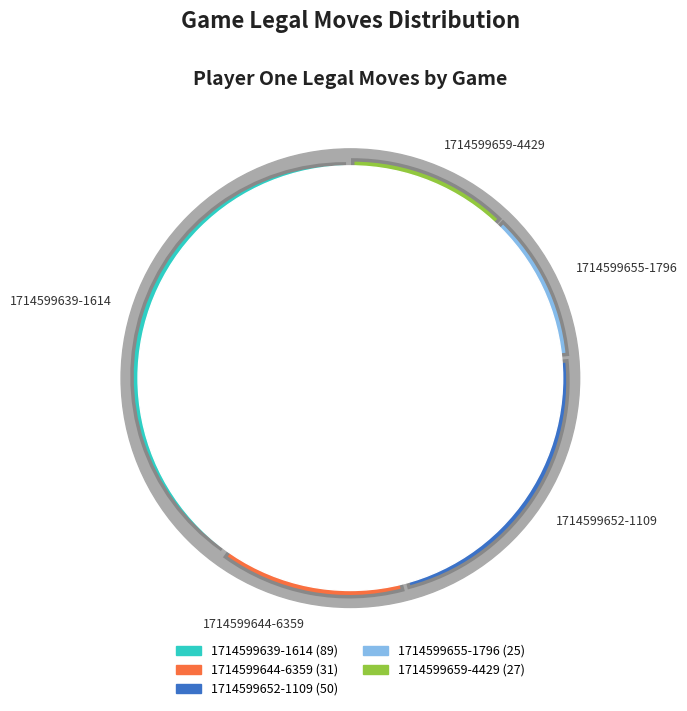

What is the largest slice in the pie chart?

1714599639-1614